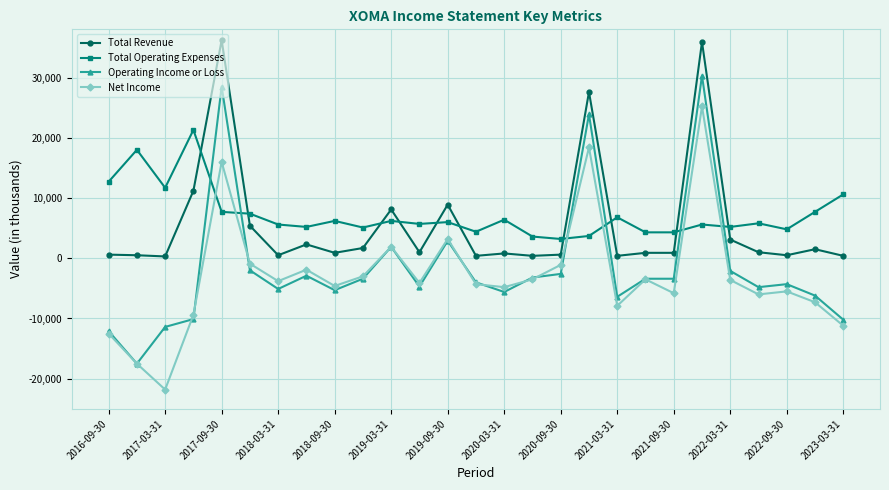

List the series in order of their peak value, lowest first.

Total Operating Expenses, Net Income, Operating Income or Loss, Total Revenue